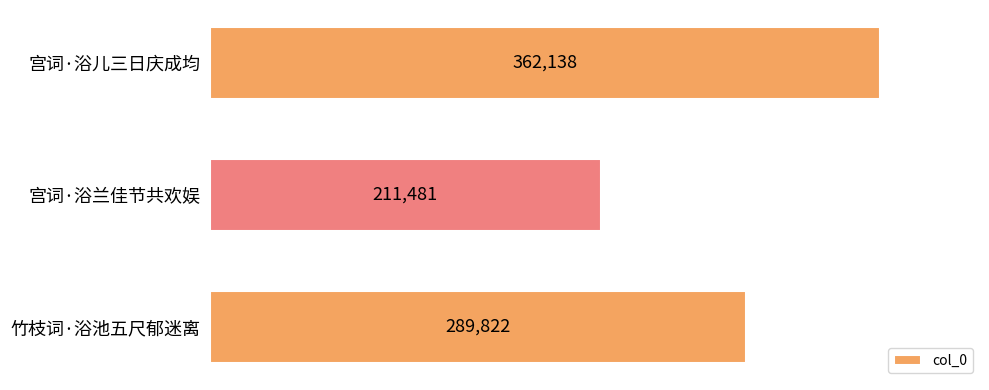

Between 宫词·浴儿三日庆成均 and 宫词·浴兰佳节共欢娱, which is larger?

宫词·浴儿三日庆成均